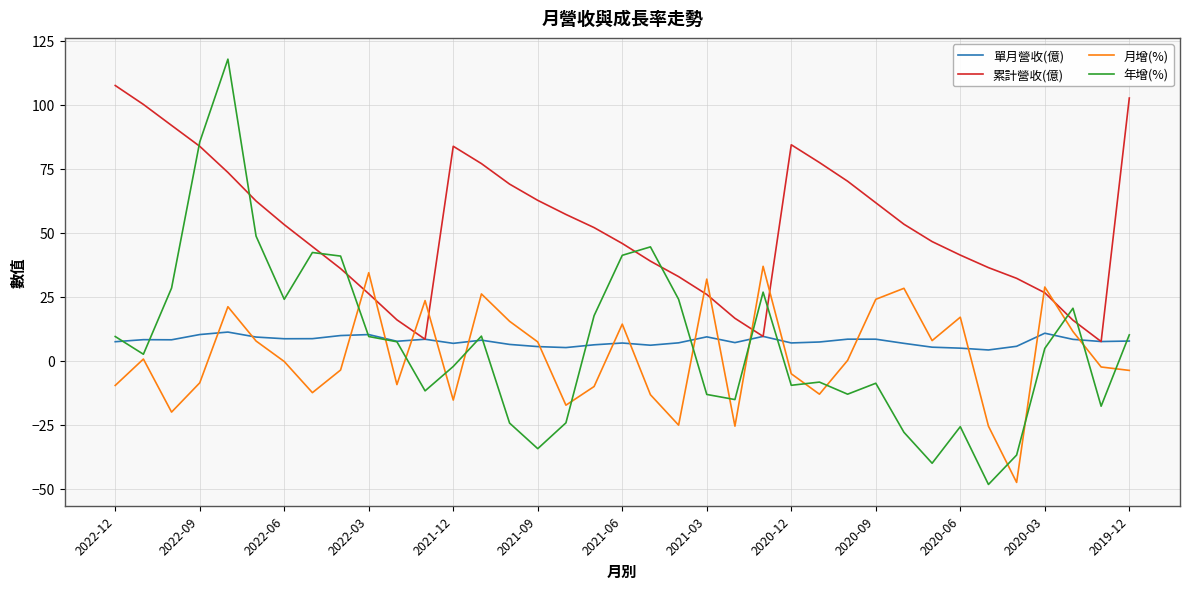

How many categories are shown in the chart?

37